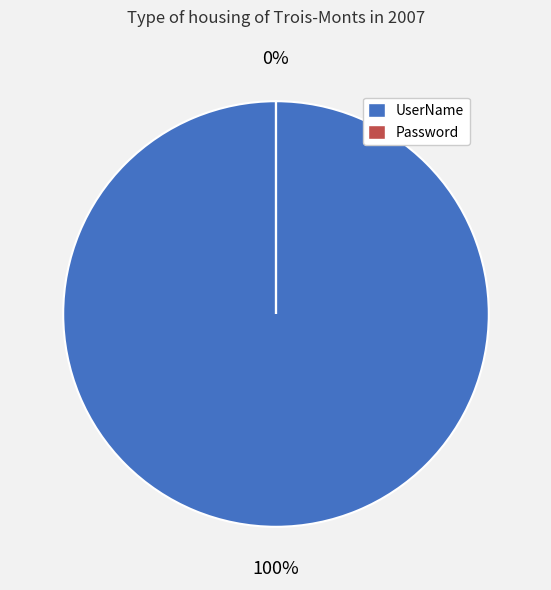

Does UserName account for over 50% of the chart?

Yes